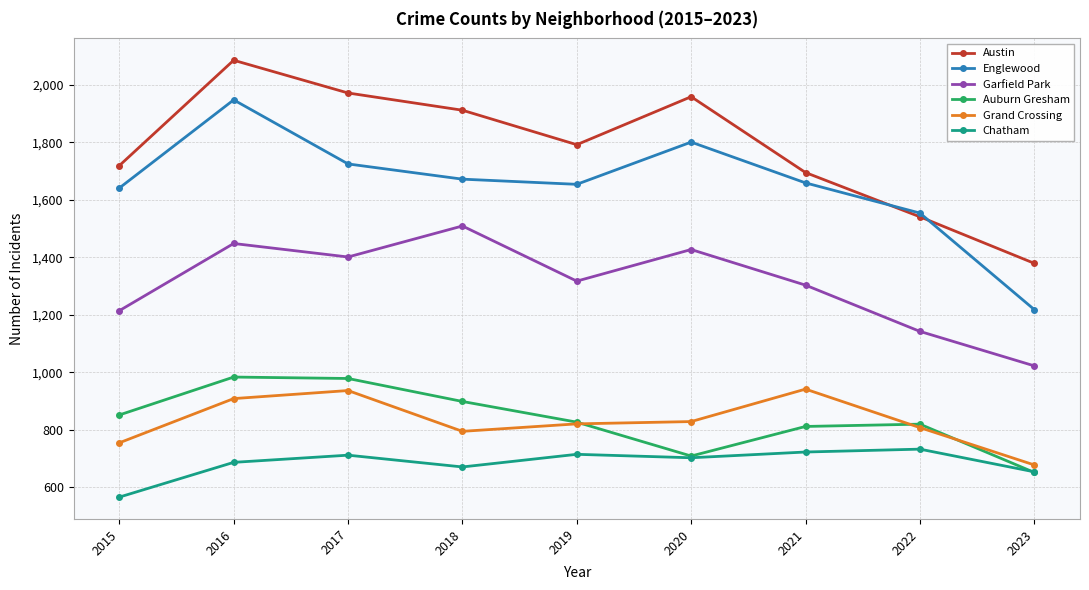

Between 2021 and 2022, which series saw the biggest shift?

Garfield Park